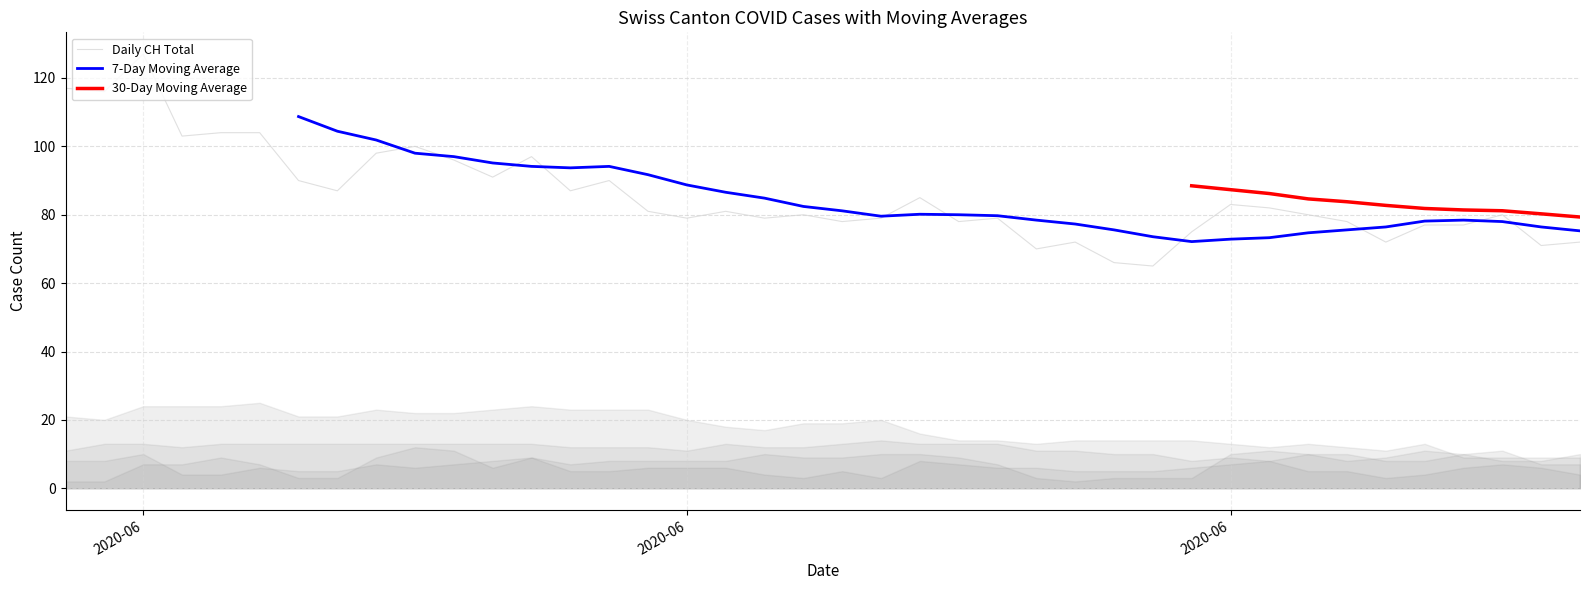

Does the chart display data point markers on the line(s)?

No